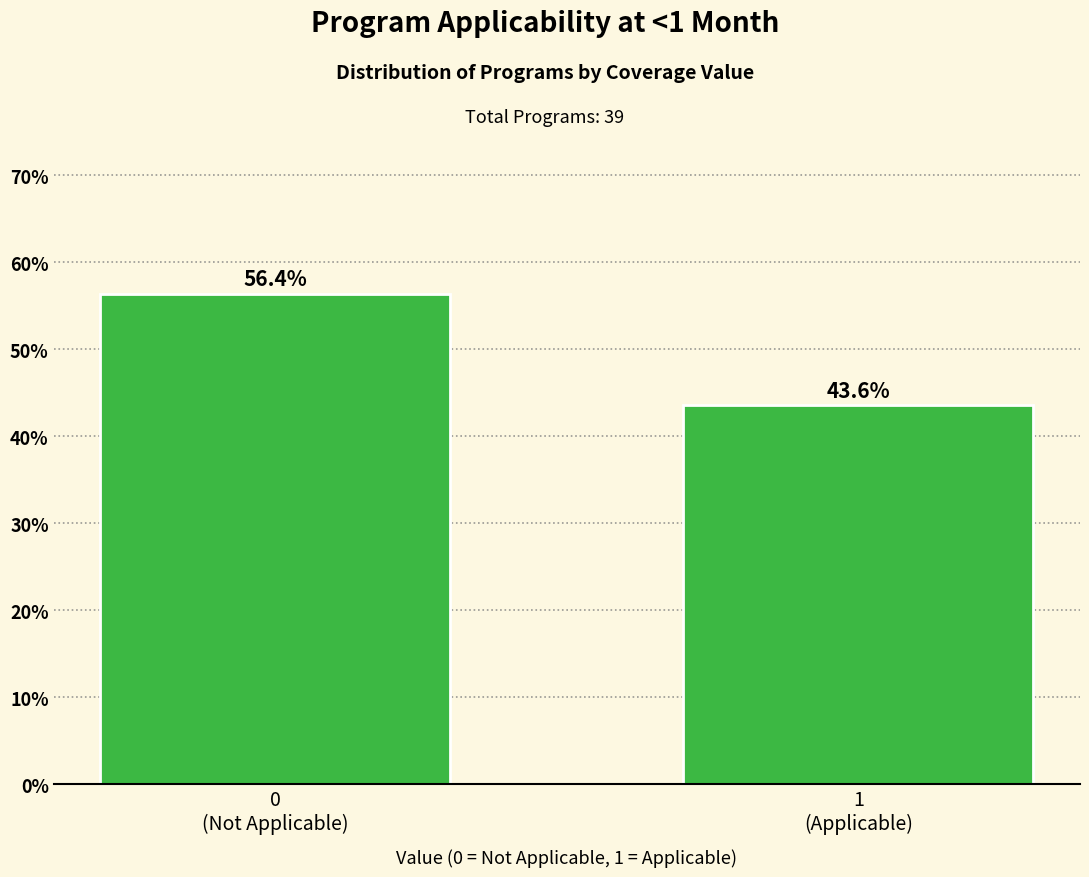

Reading right to left, list all the values displayed in this chart.

43.6	56.4